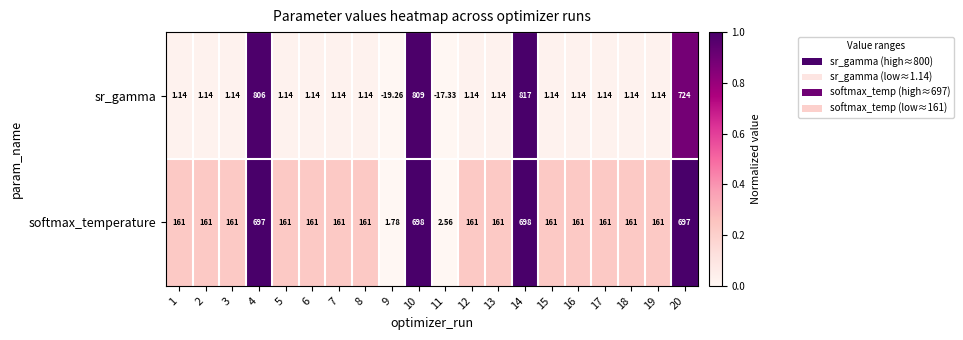

Rank the series at 4 from highest to lowest value.

sr_gamma, softmax_temperature